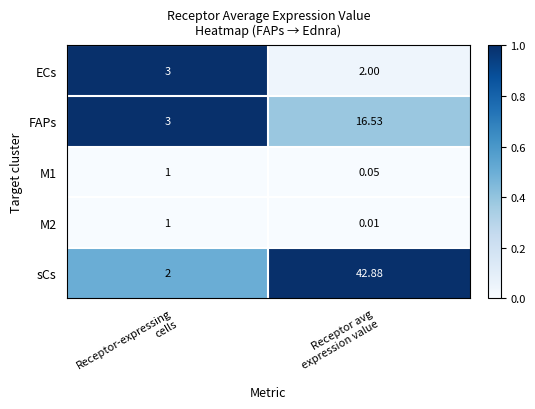

Count the number of categories in the chart.

2